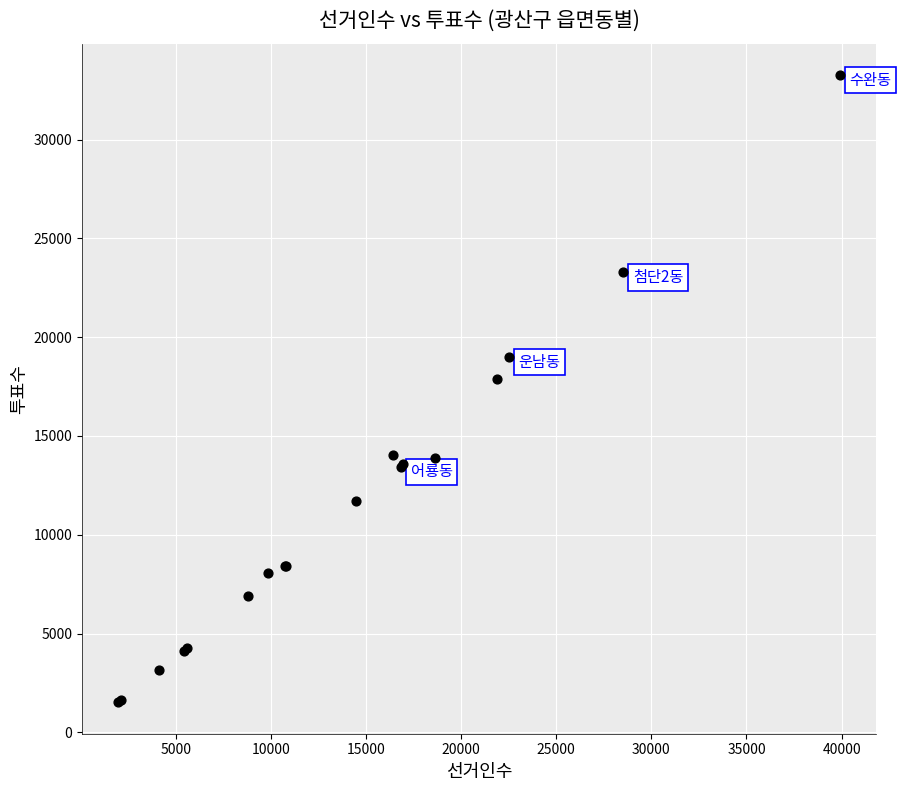

What Y value in the scatter plot is closest to 17391?

17880